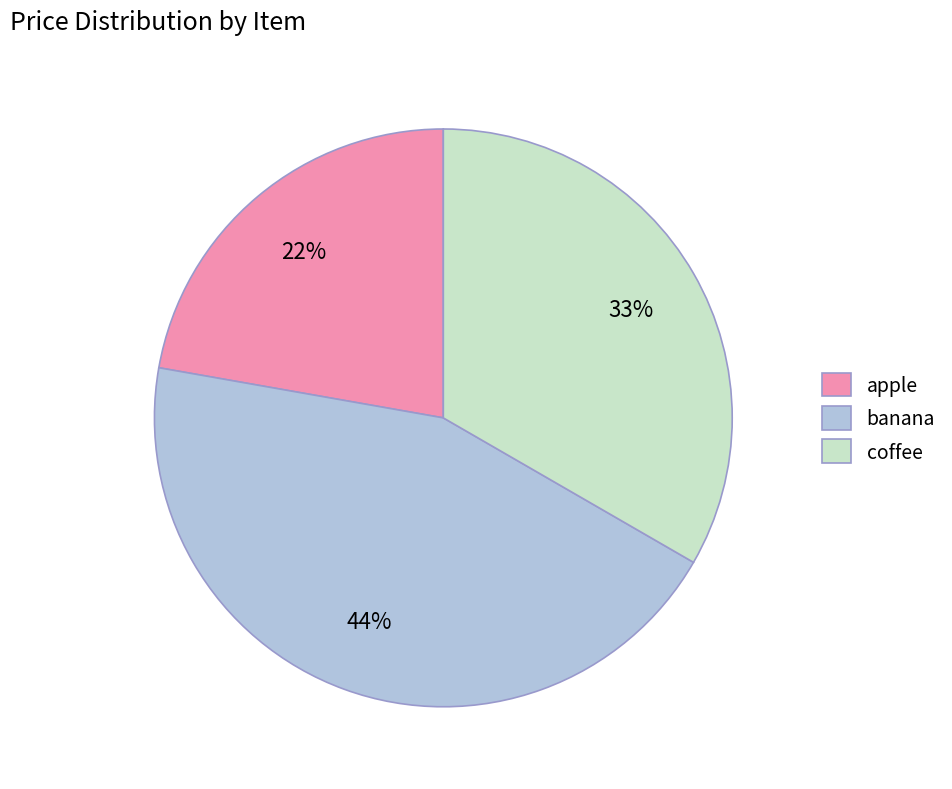

Does any single category account for the majority?

No